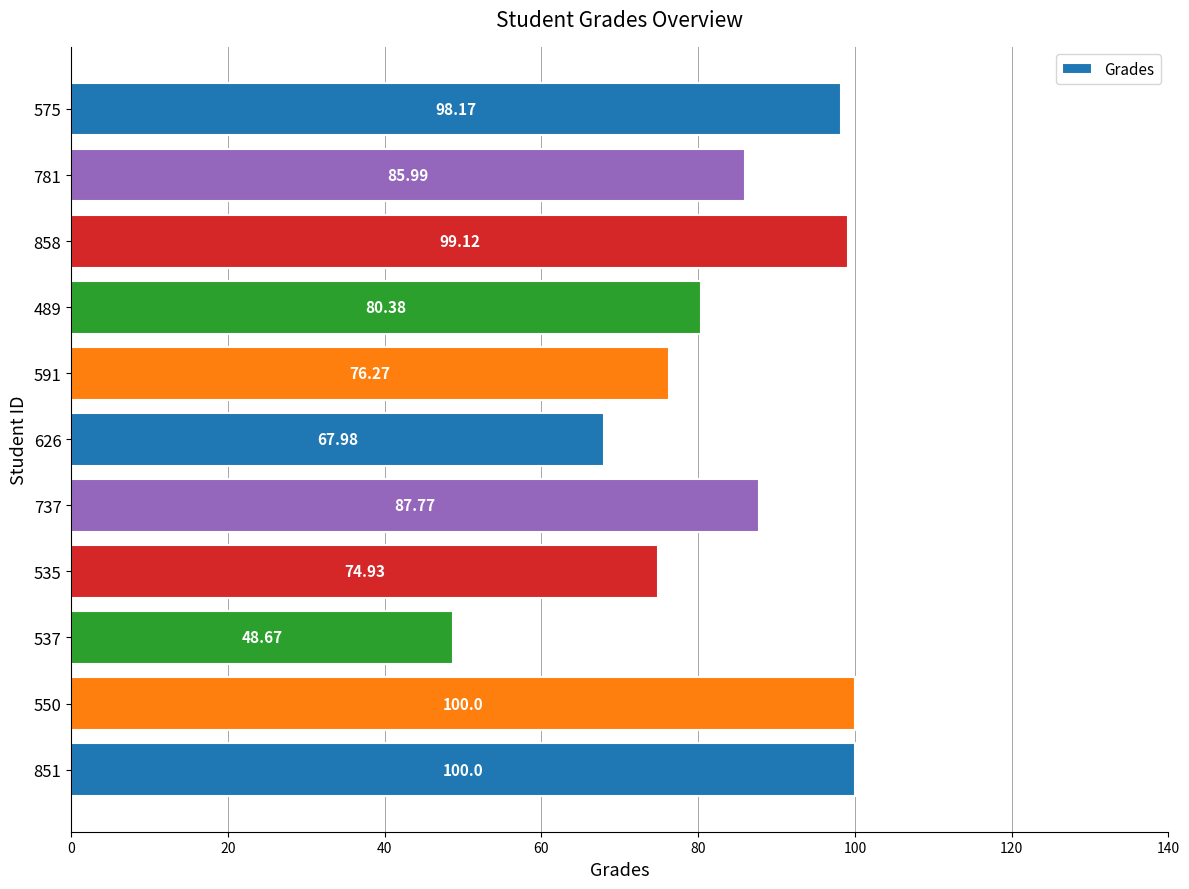

Between 781 and 591, which is larger?

781